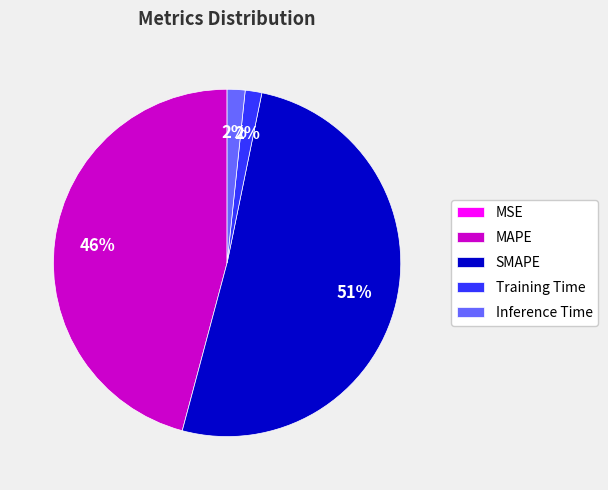

The SMAPE slice represents 38% of the pie. True or false?

False